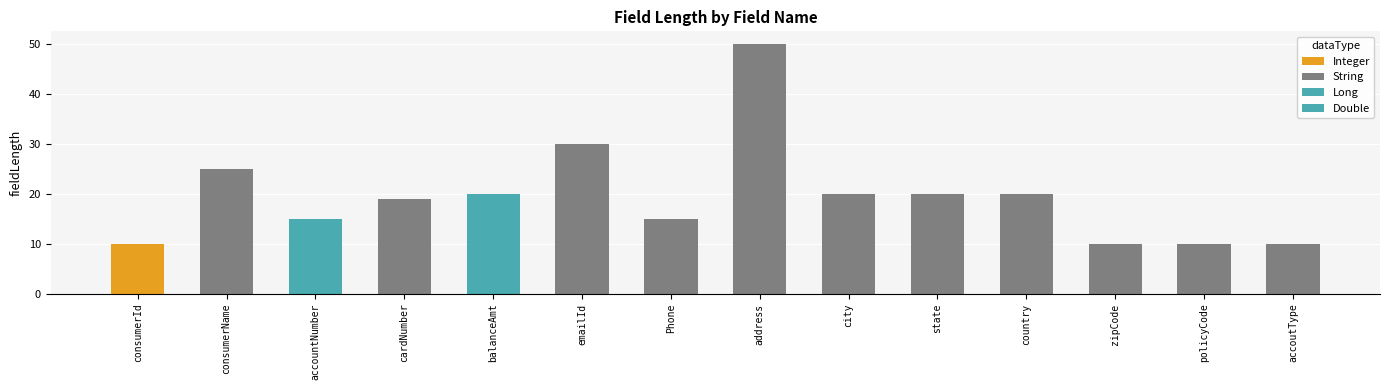

What is the sum of the String values at city and emailId?

50